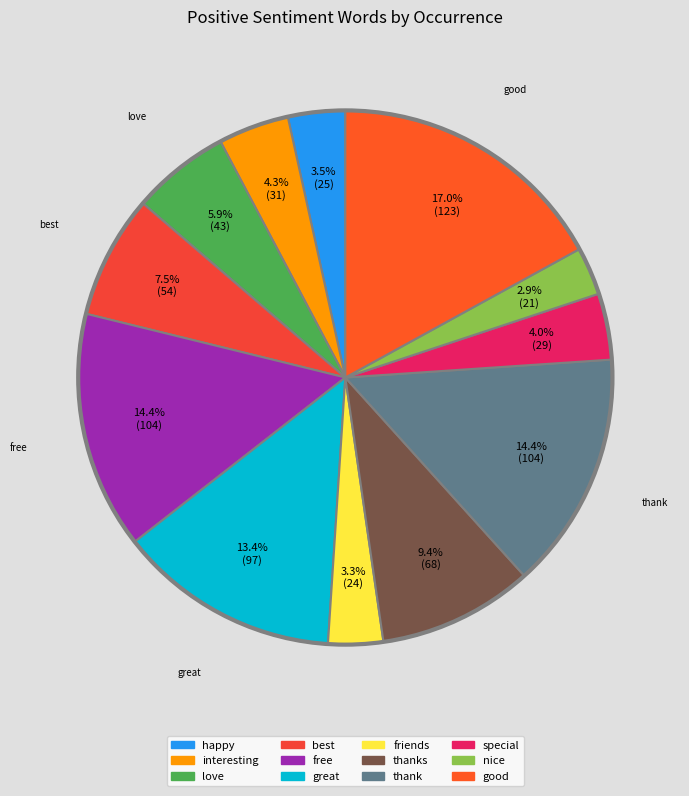

Which category has the smallest portion of the pie?

nice